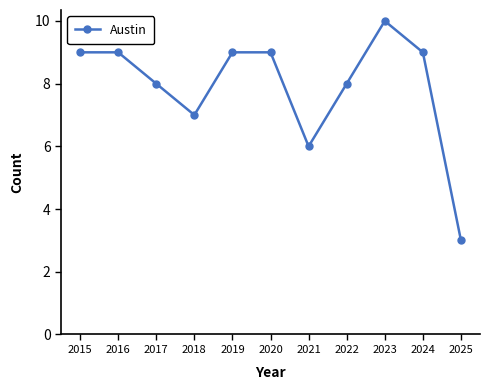

Reading left to right, what are all the values shown in this chart?

2015=9	2016=9	2017=8	2018=7	2019=9	2020=9	2021=6	2022=8	2023=10	2024=9	2025=3